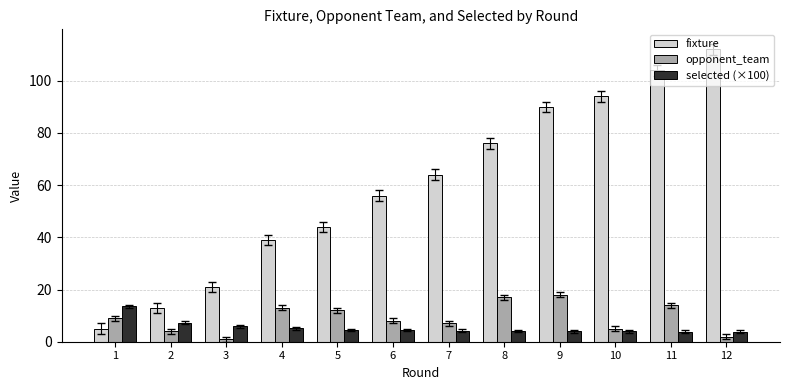

What is the value of the selected (×100) bar at the 10th from the left?

3.9